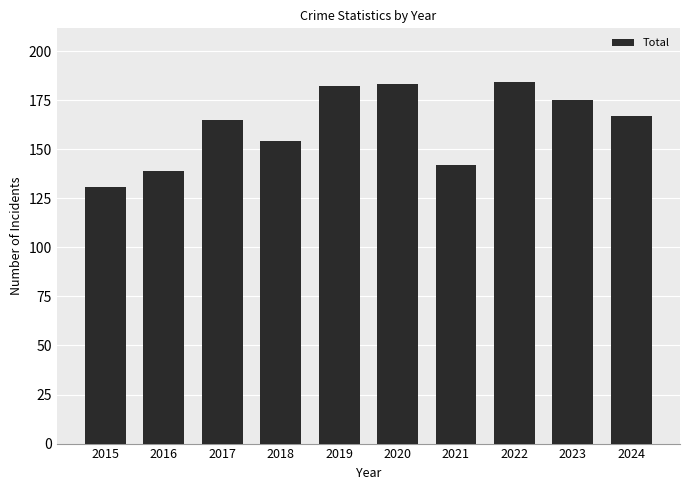

Does the chart contain any negative values?

No